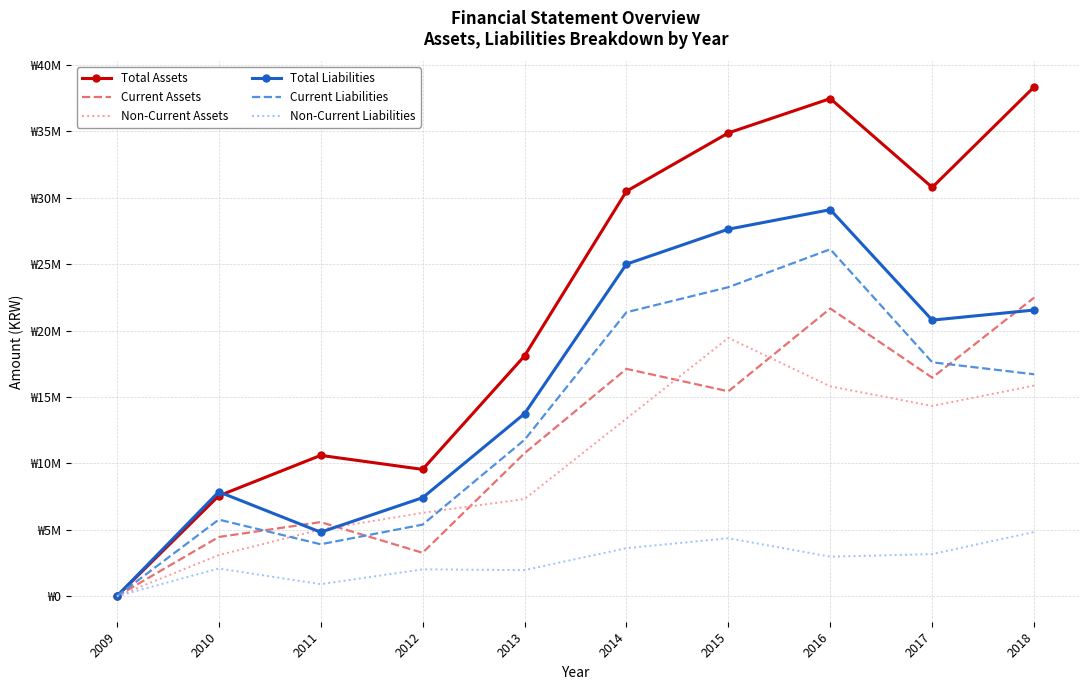

Rank the series by their maximum value, from lowest to highest.

Non-Current Liabilities, Non-Current Assets, Current Assets, Current Liabilities, Total Liabilities, Total Assets